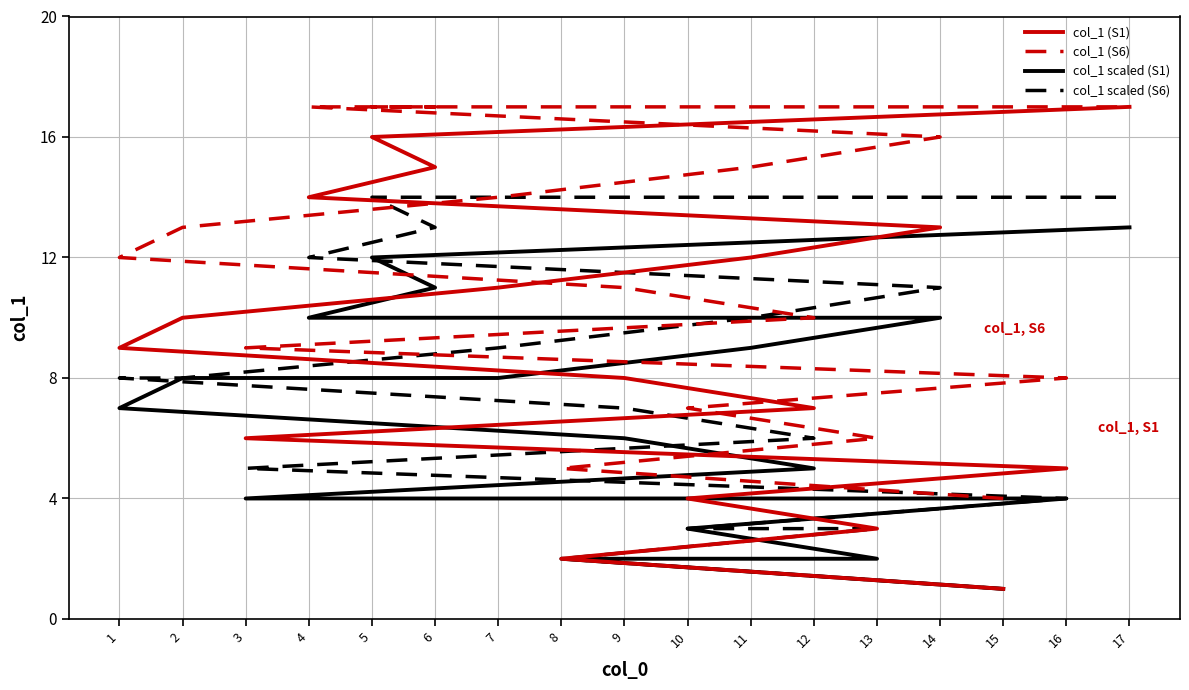

At which label does col_1 scaled (S1) reach its peak?

17